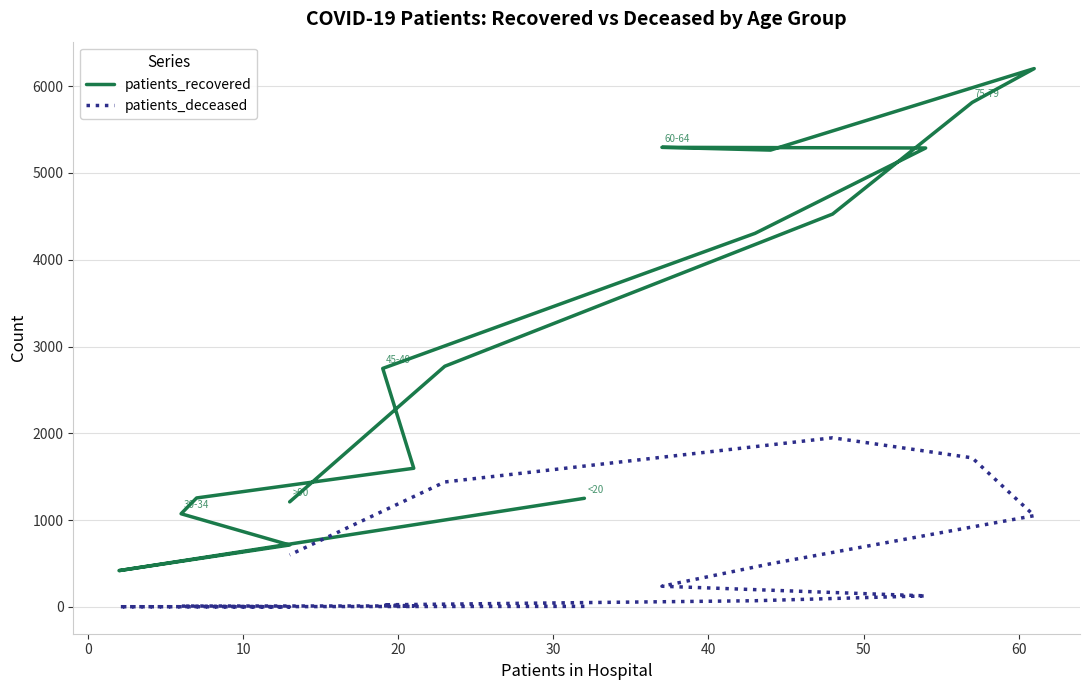

What is the total value across all series at 20?

1084